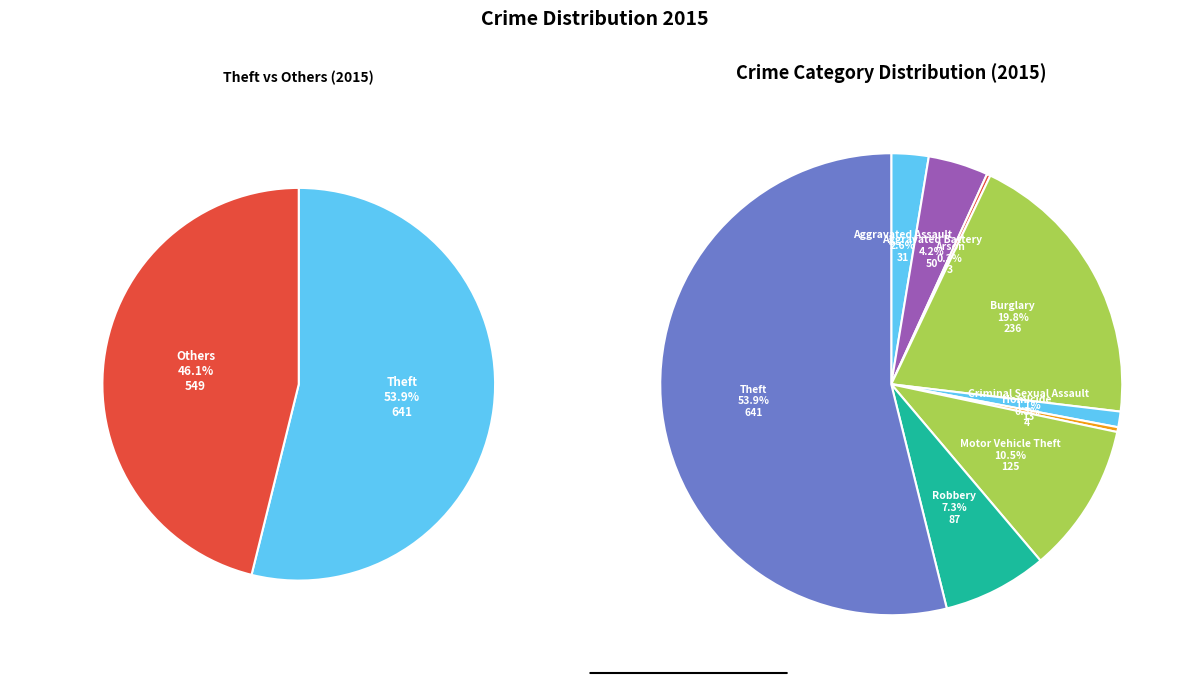

Which slice is the largest?

Theft